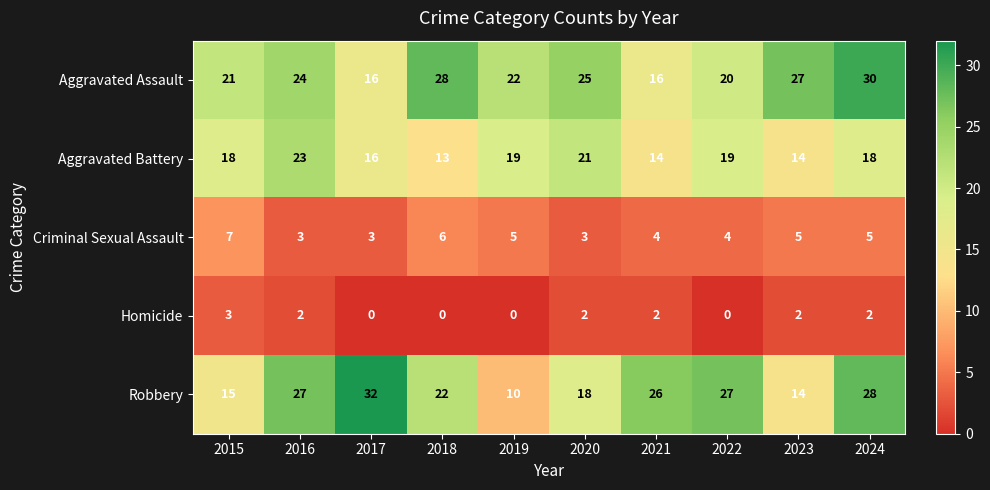

What is the sum of all Homicide values?

13